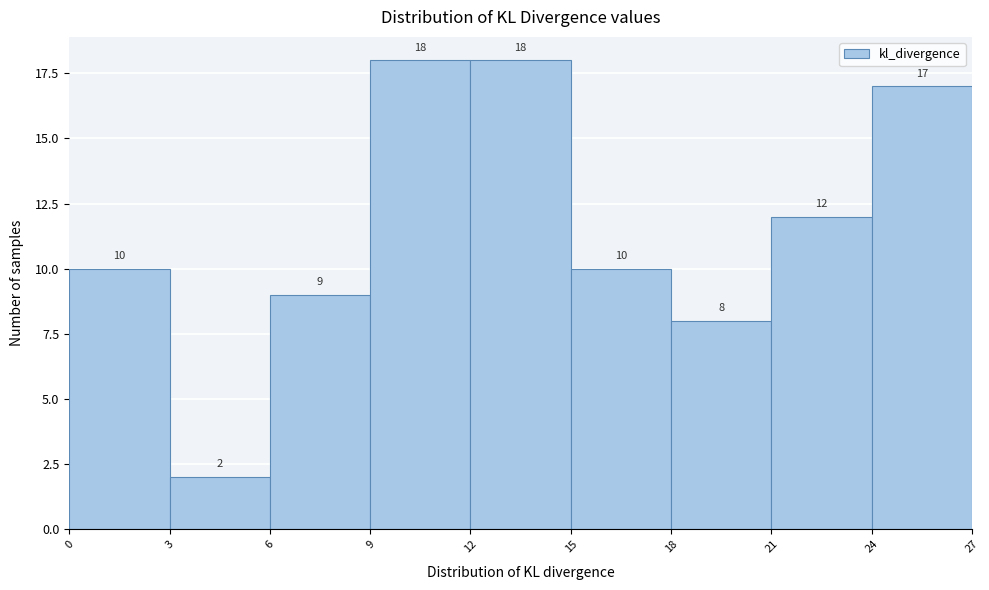

What is the height of the bar covering 9 to 12 on the x-axis?

18